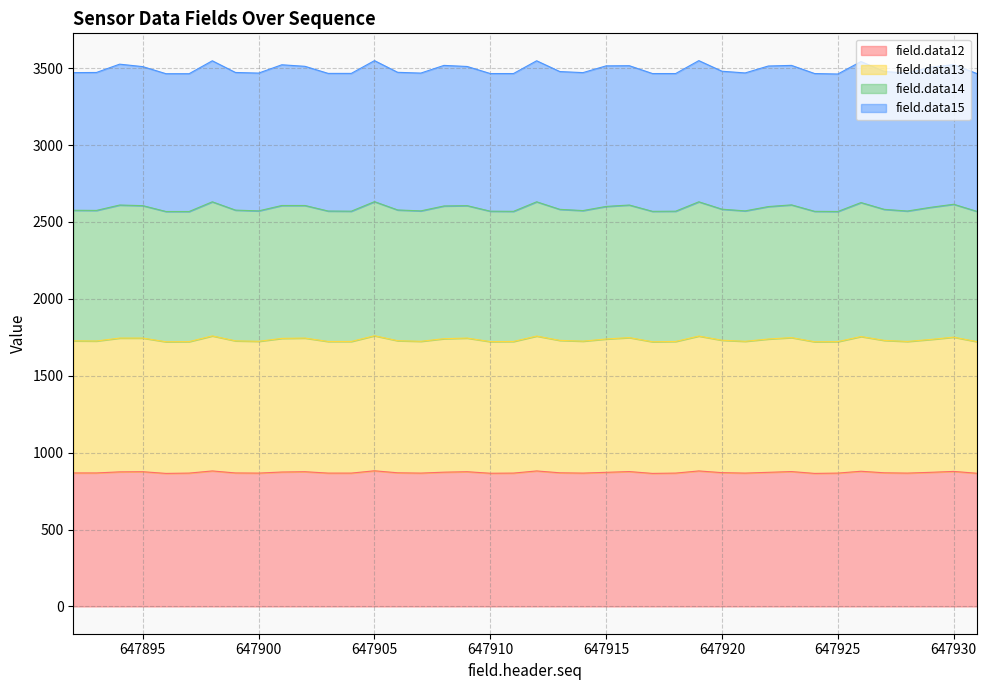

Which series has the widest spread of values?

field.data14